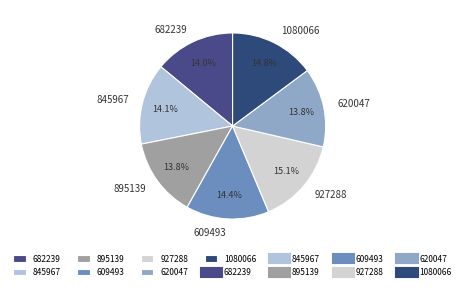

What percentage do 620047 and 682239 together represent?

27.8%